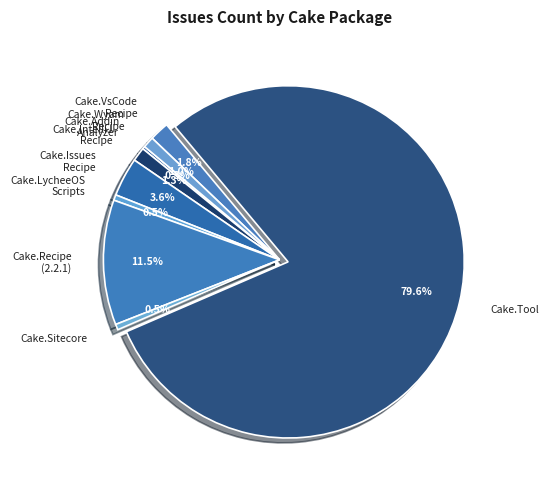

Is there a majority slice in this chart?

Yes